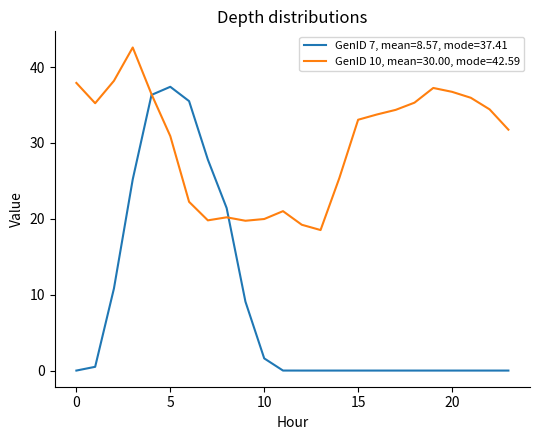

What is the greatest value displayed?

42.6